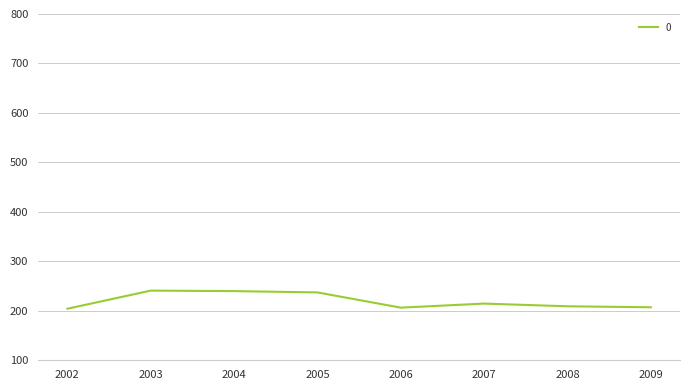

What is the difference between the maximum and minimum values?

36.6